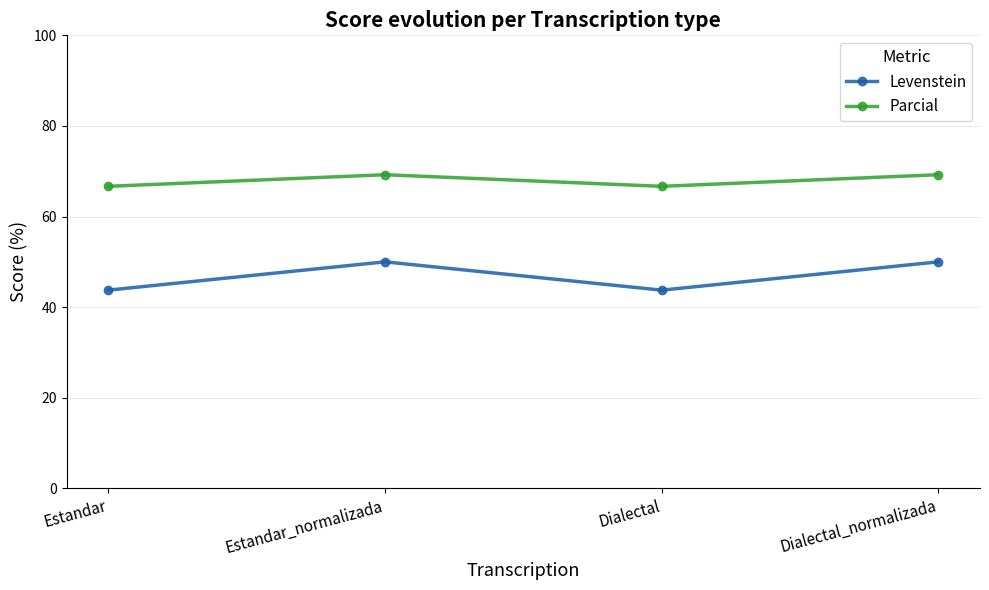

What is the minimum value for Parcial?

66.7